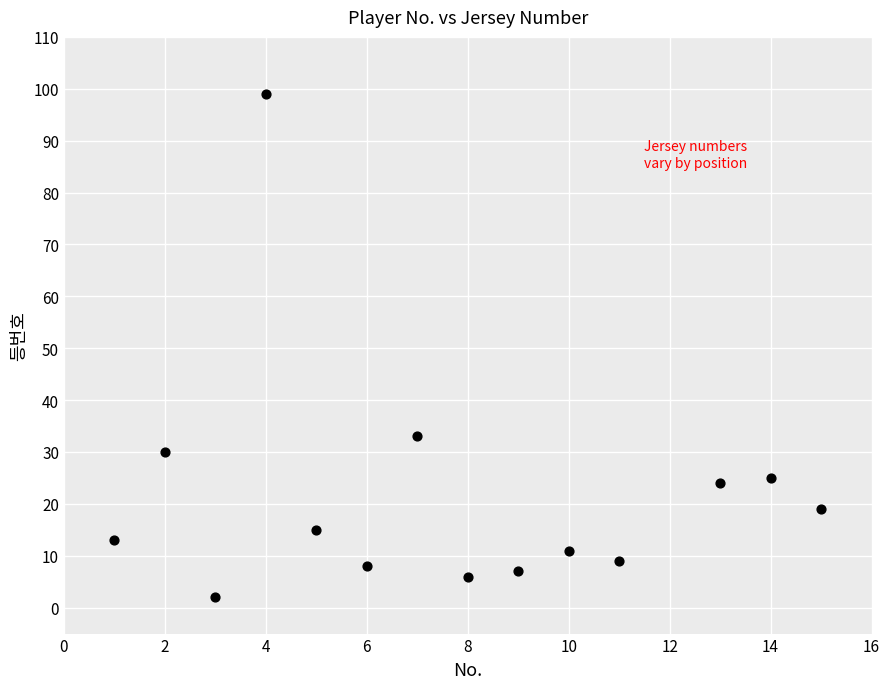

What is the range of Y values (max minus min)?

97